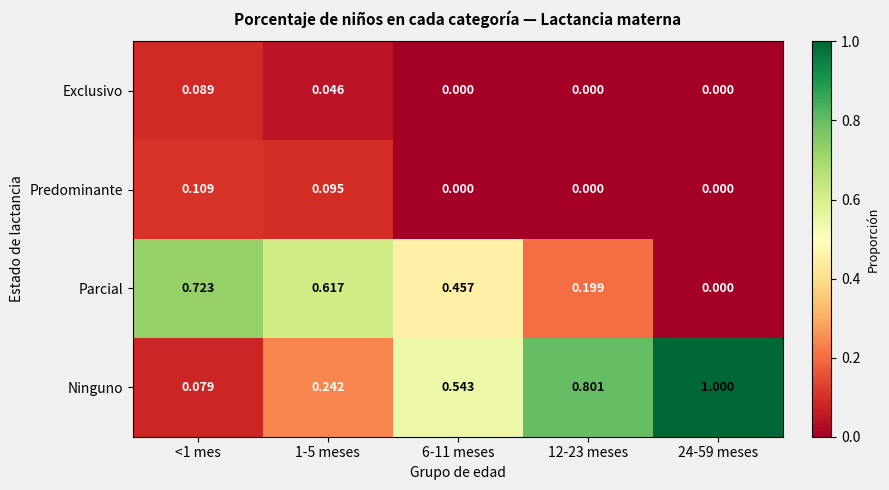

Which series has the largest total across all categories?

Ninguno